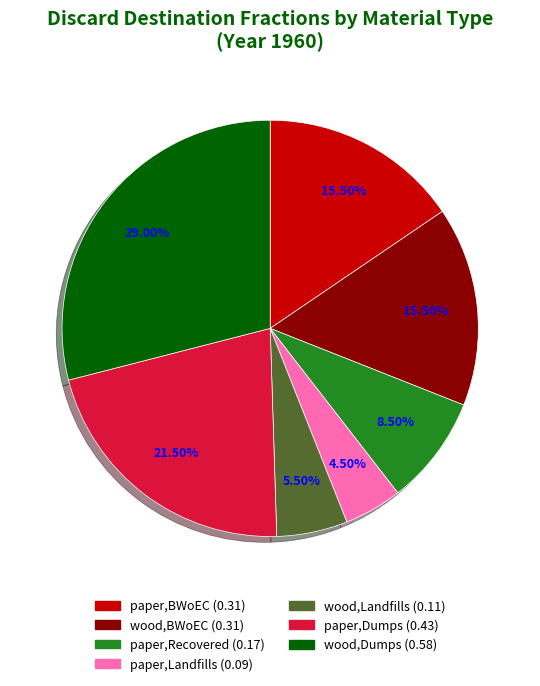

Is there any slice that represents more than half of the pie?

No